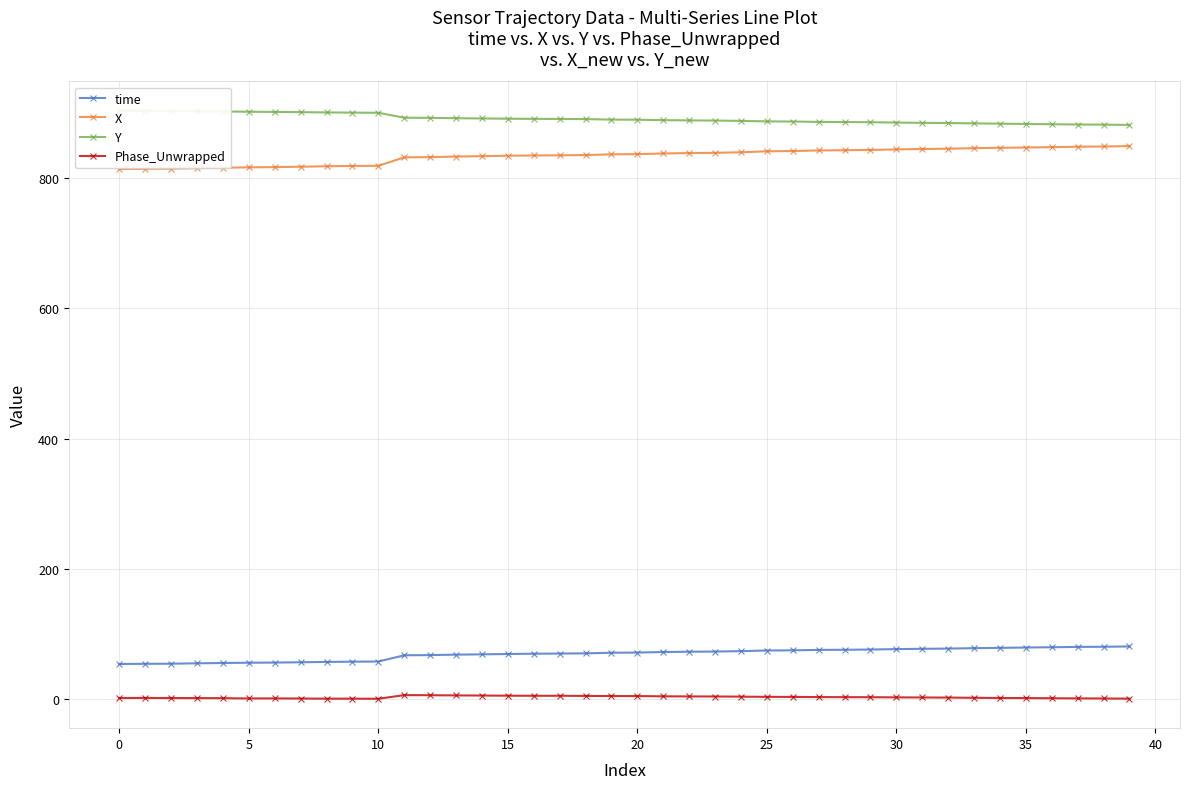

At which category is the sum across all series the highest?

39